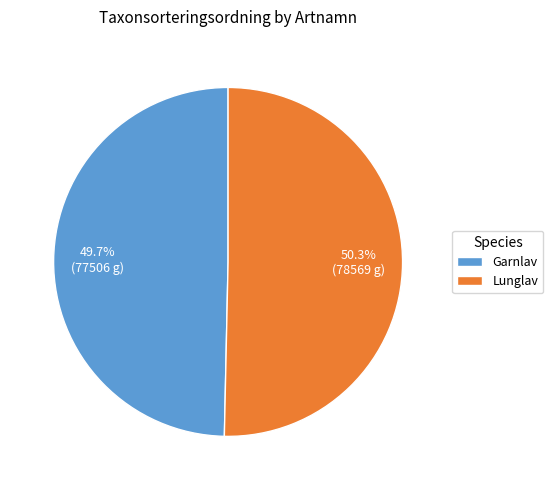

To the nearest percent, what percentage of the pie is Garnlav?

50%